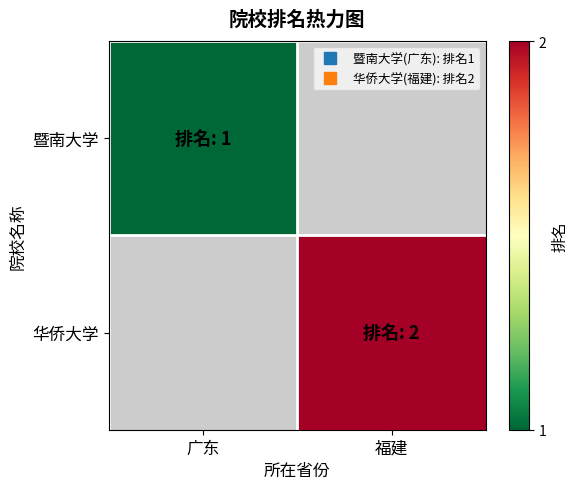

At 福建, list the series in order from smallest to largest.

暨南大学, 华侨大学